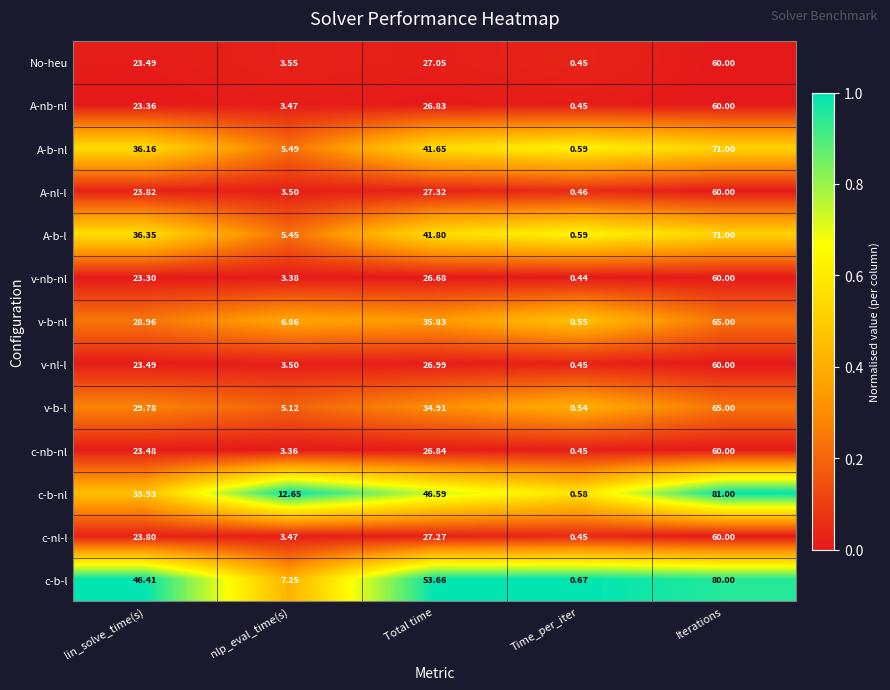

How many data points does each series have?

5